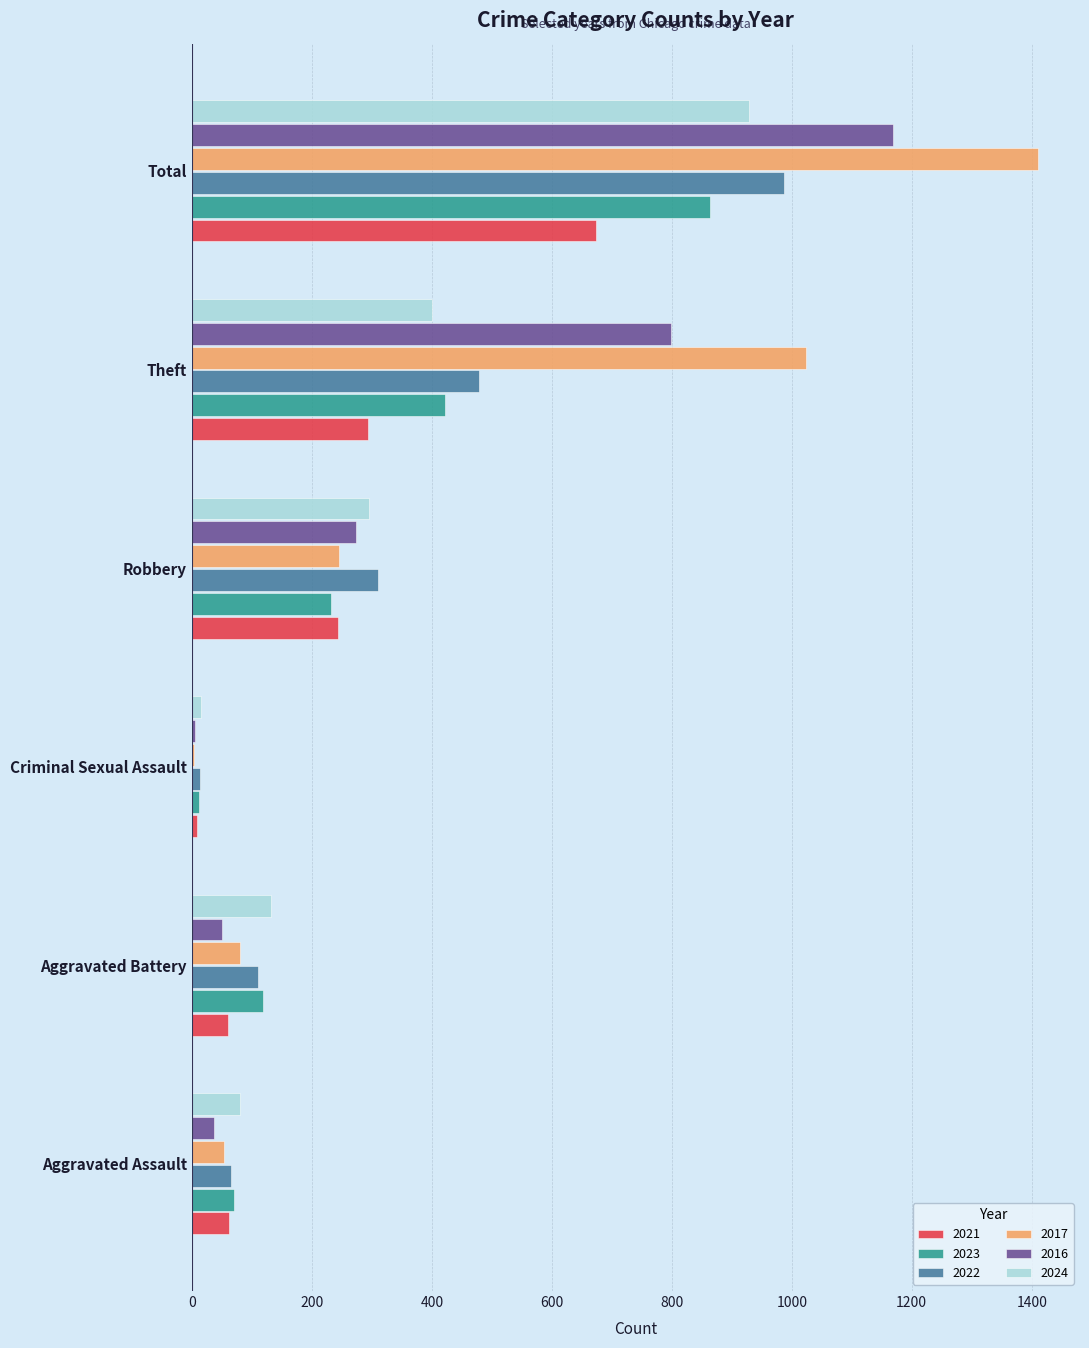

At which label is 2021 closest to 341?

Theft